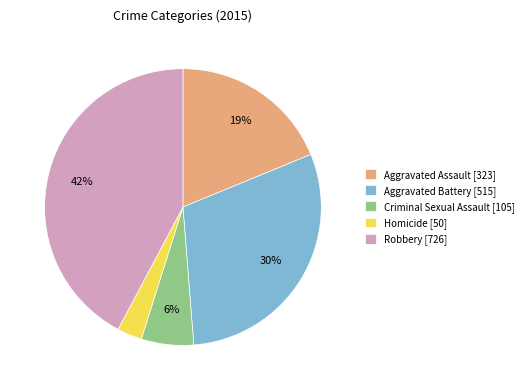

Is the sum of Robbery and Aggravated Assault greater than half?

Yes